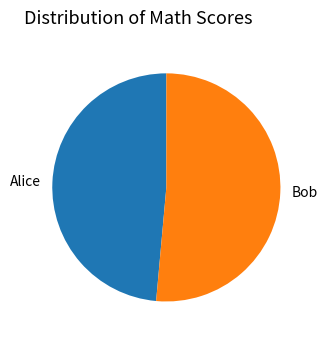

Rank the categories by value from highest to lowest.

Bob, Alice